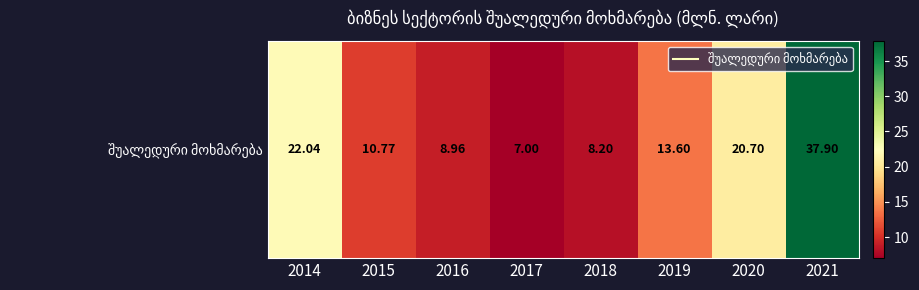

Reading left to right, extract all data points from this chart.

22.0	10.8	9.0	7.0	8.2	13.6	20.7	37.9